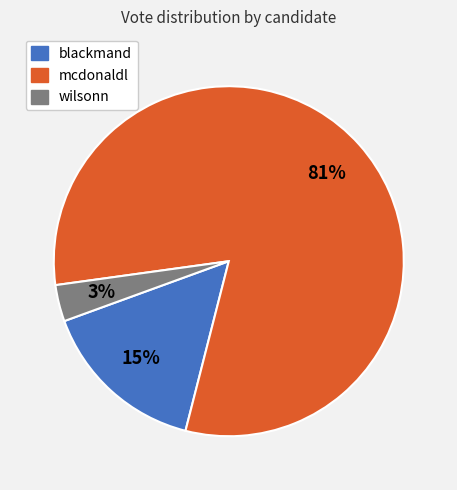

How many segments does this pie chart have?

3